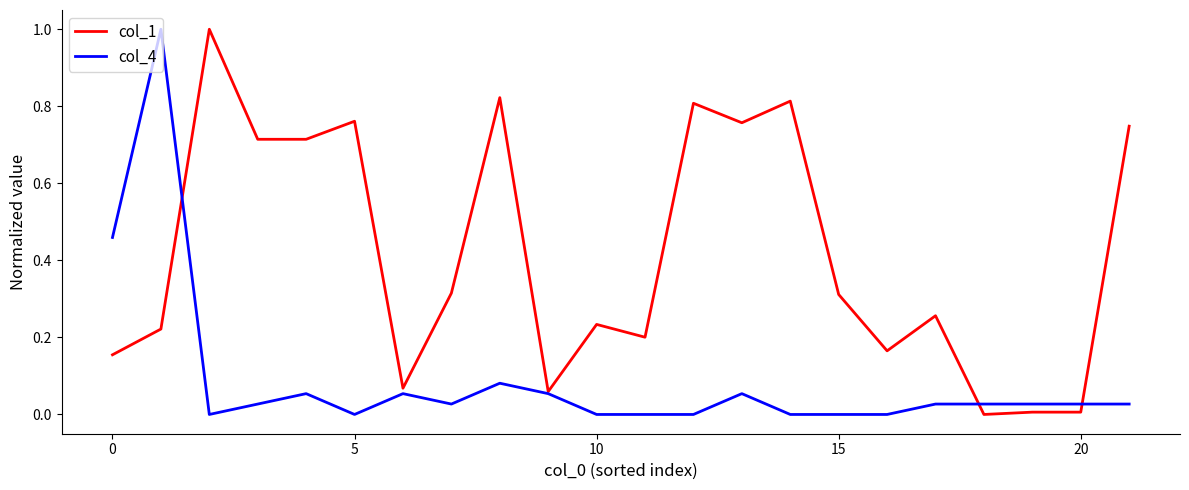

What is the maximum value for col_1?

1.0